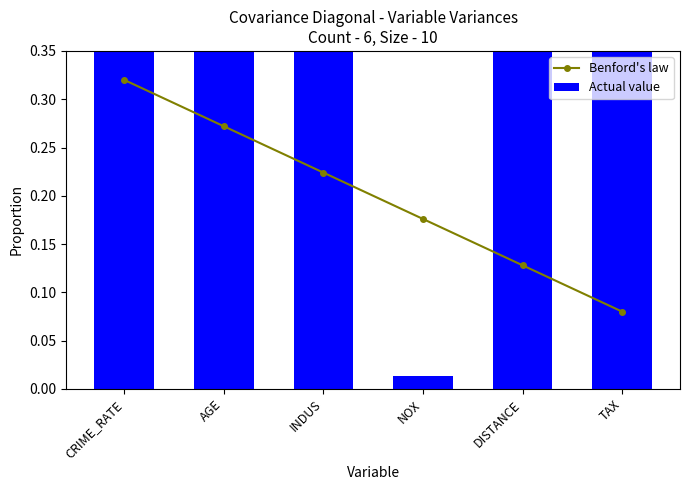

What is the minimum value for Benford's law?

0.1